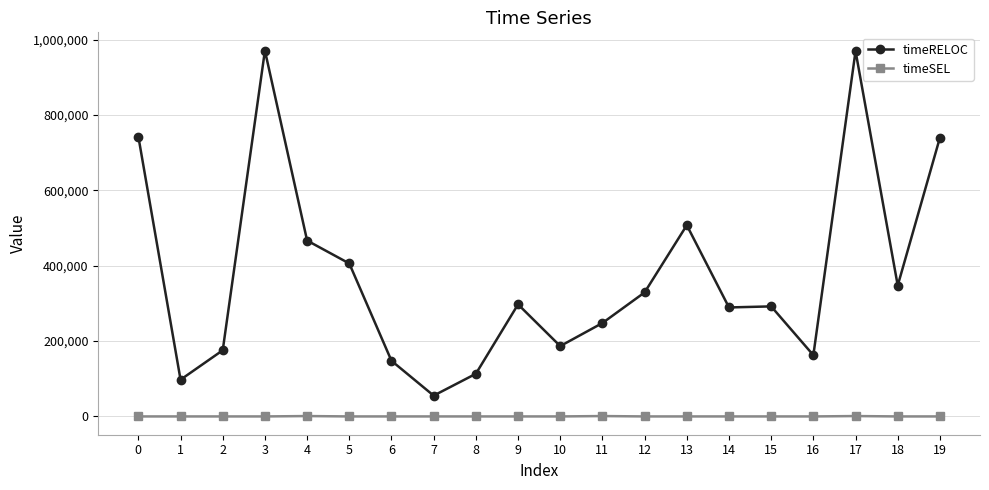

True or false: timeSEL and timeRELOC cross at least once.

False